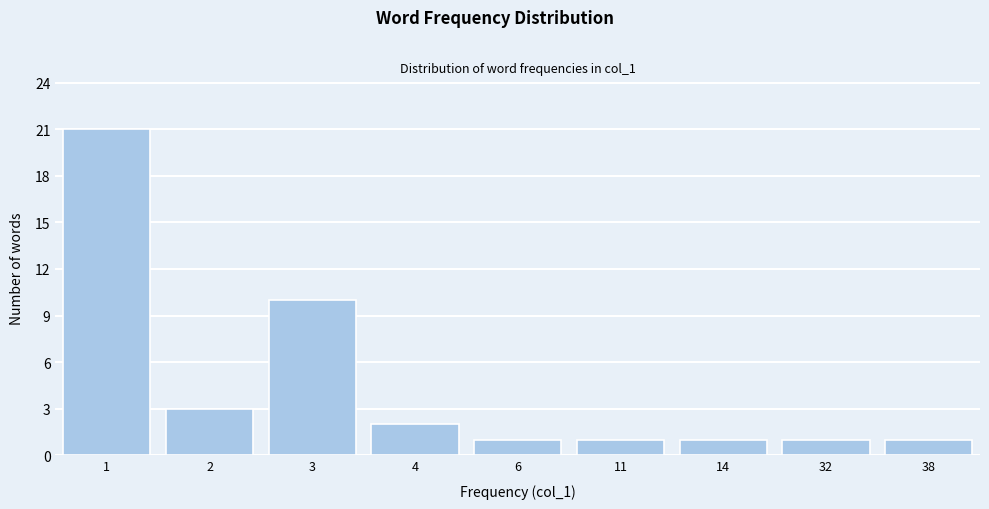

Reading left to right, extract all data points from this chart.

1=21	2=3	3=10	4=2	6=1	11=1	14=1	32=1	38=1